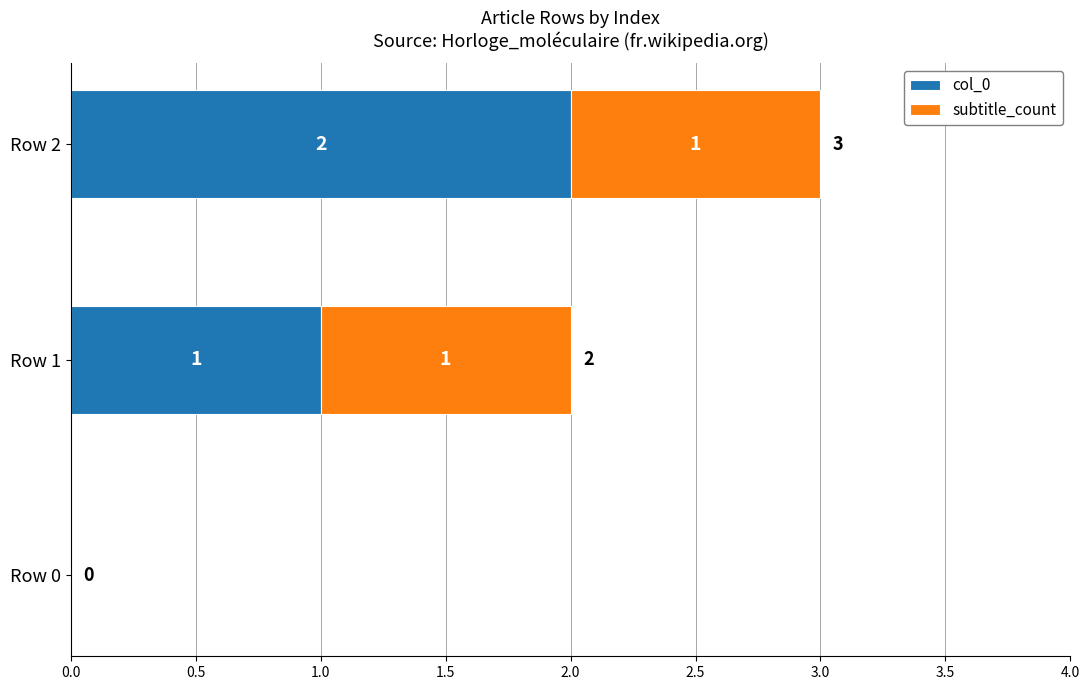

At which label is col_0 closest to 1?

Row 1